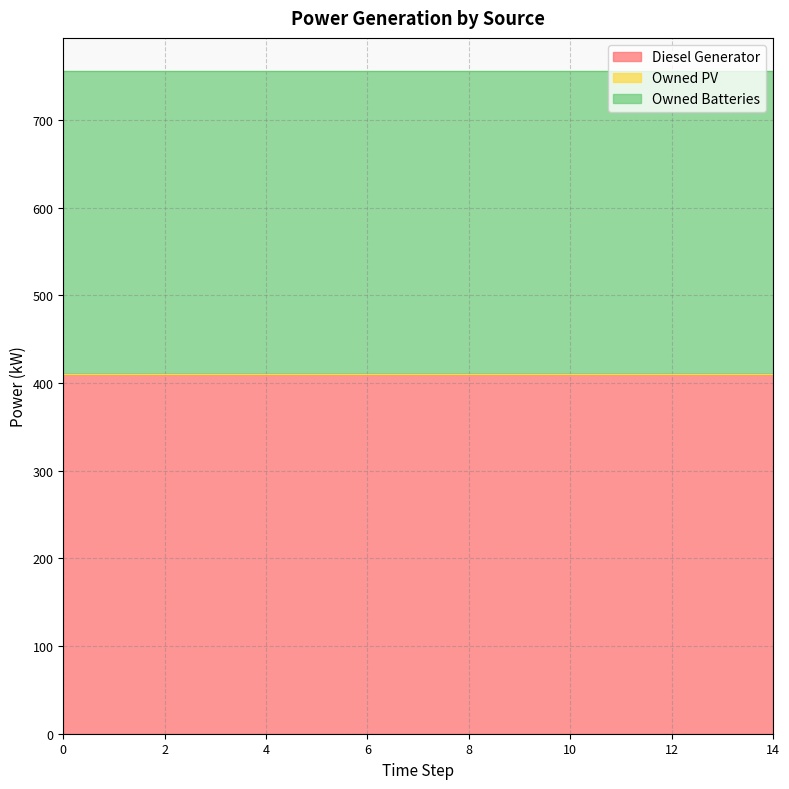

Which series has the widest spread of values?

Diesel Generator